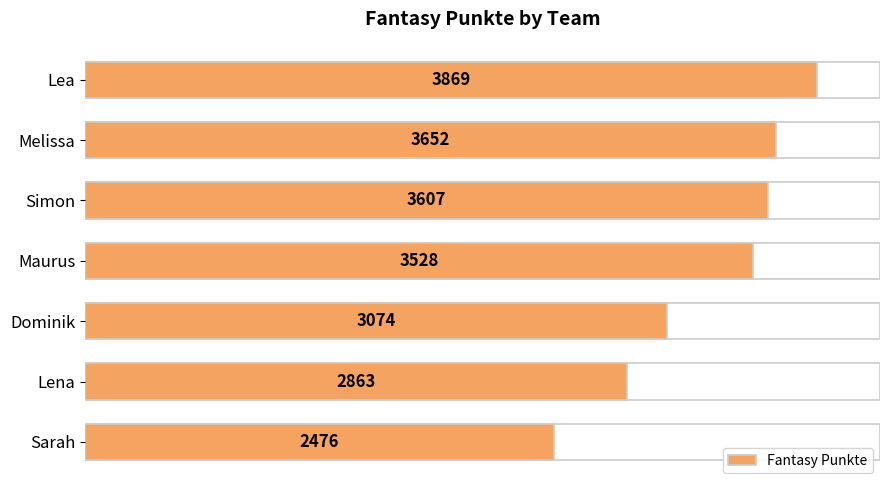

True or false: the data shows 1460 at Lea.

False